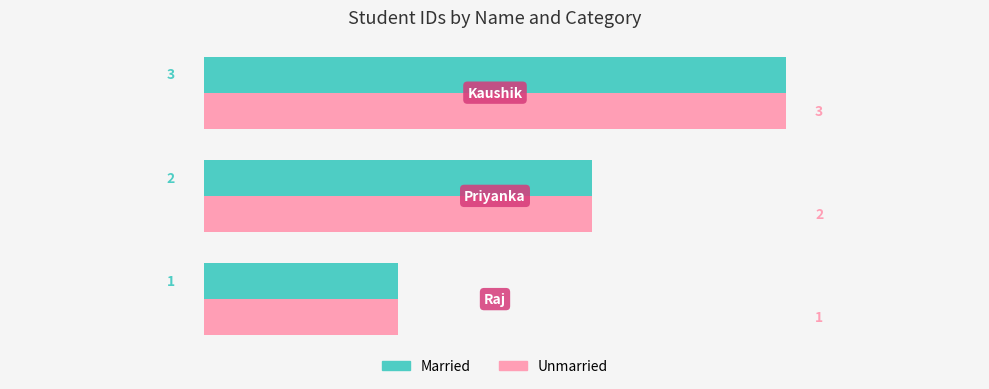

How many Married values are between 1 and 3?

3